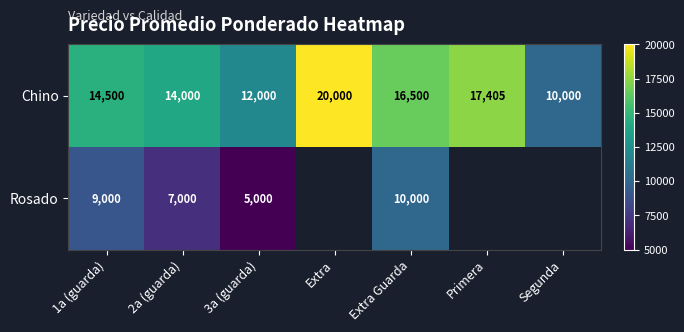

How many data points in Chino are less than 14500?

3